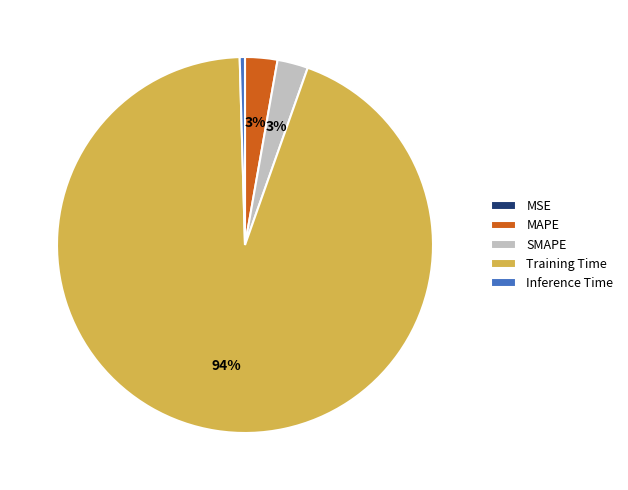

To the nearest percent, what percentage of the pie is SMAPE?

3%